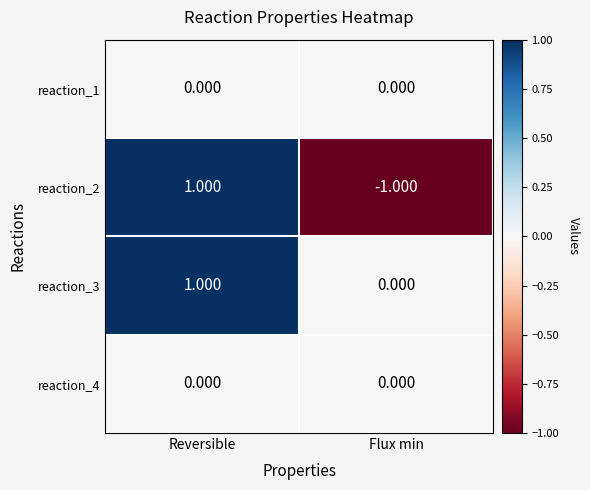

Where is reaction_3 nearest to the value 0?

Flux min